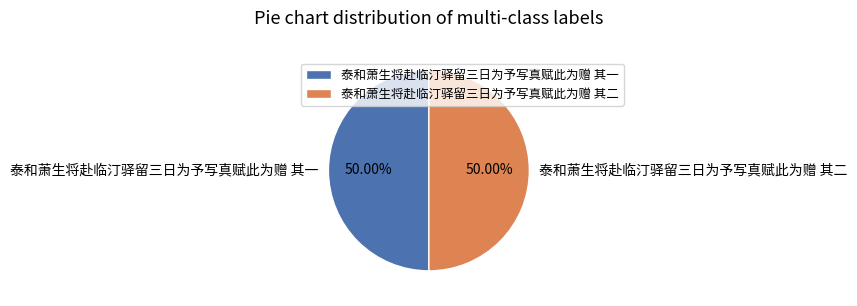

Is the sum of 泰和萧生将赴临汀驿留三日为予写真赋此为赠 其二 and 泰和萧生将赴临汀驿留三日为予写真赋此为赠 其一 greater than half?

Yes